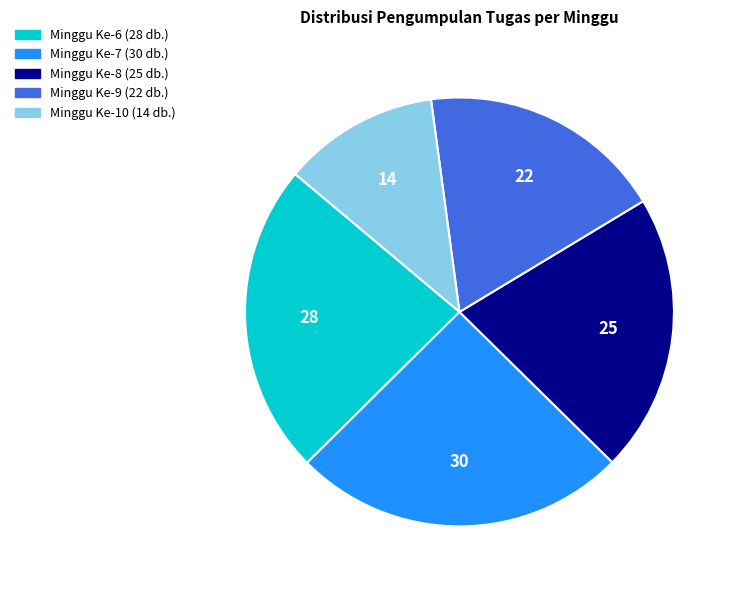

Is there a majority slice in this chart?

No